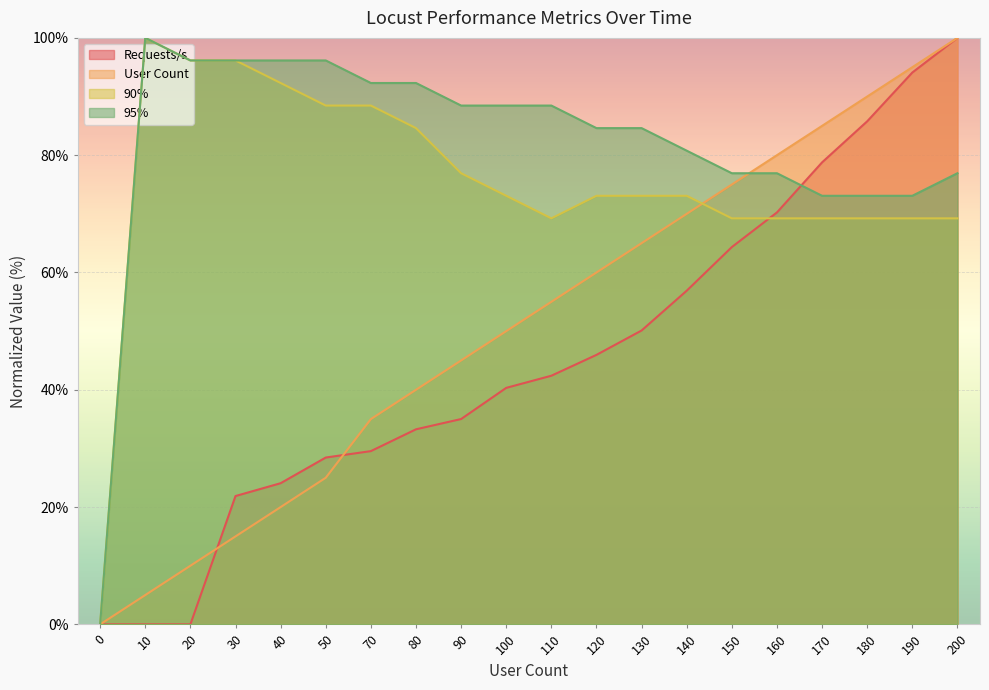

Which series ends up on top after the final intersection of 95% and Requests/s?

Requests/s